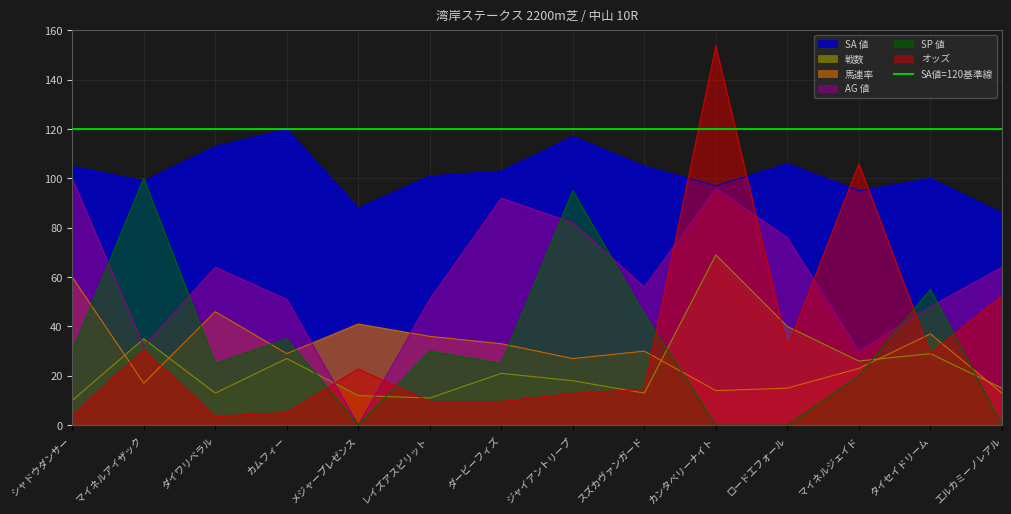

How many lines are shown in the chart?

6